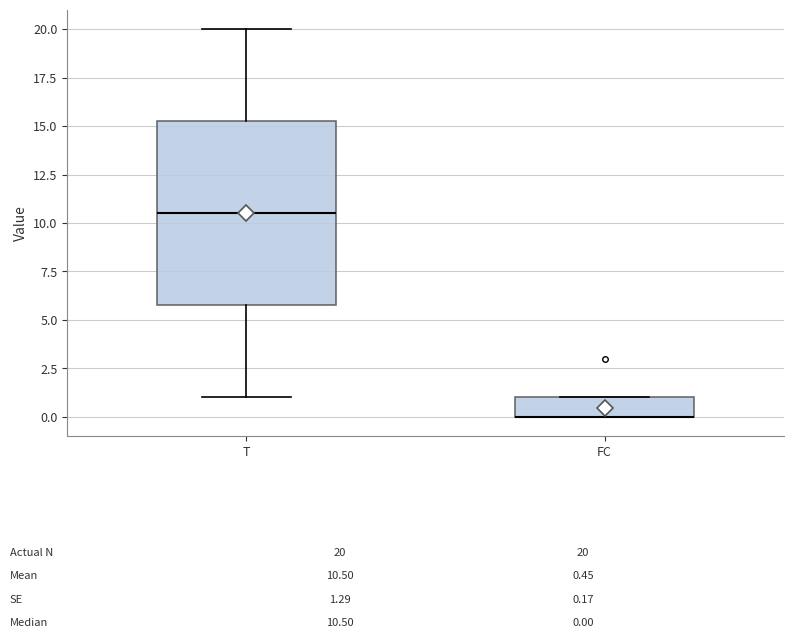

Comparing the boxes themselves (not the whiskers), which one is the tallest?

T